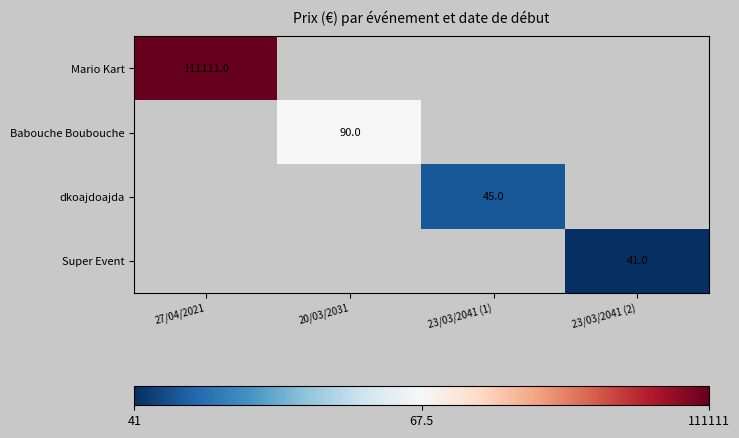

True or false: Super Event has a value of 41 at 23/03/2041 (2).

True